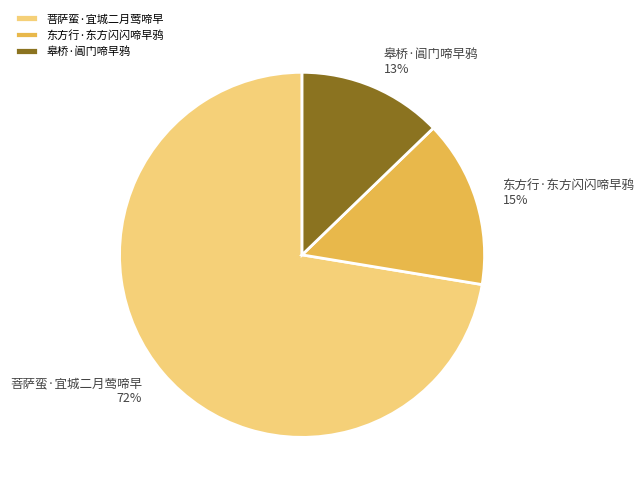

To the nearest percent, what is the difference between the 东方行·东方闪闪啼早鸦 and 皋桥·阊门啼早鸦 slice percentages?

2%